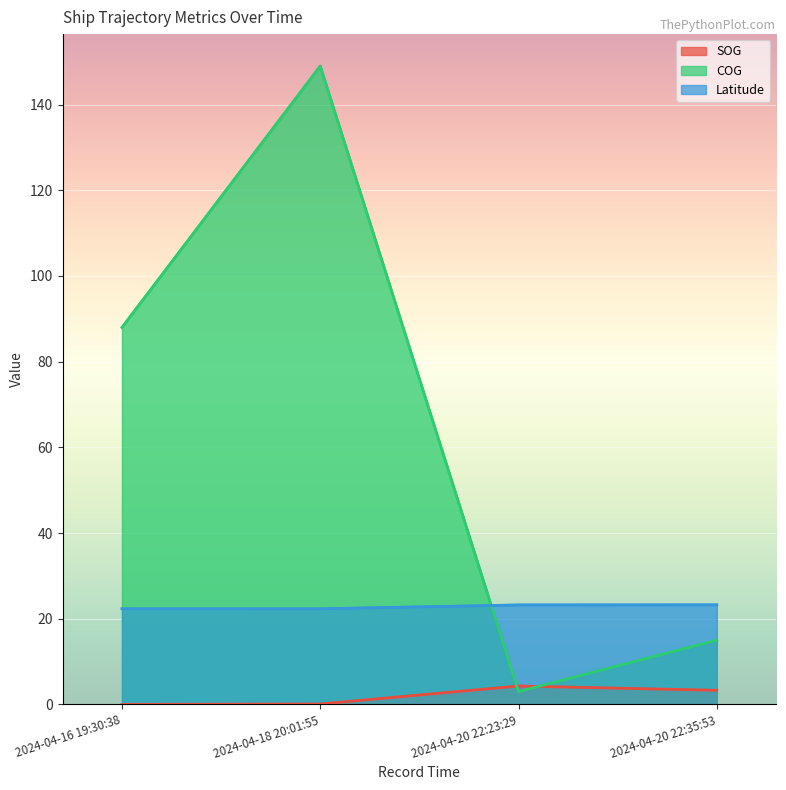

Is the value of COG at 2024-04-20 22:35:53 greater than the value of Latitude at 2024-04-20 22:23:29?

No